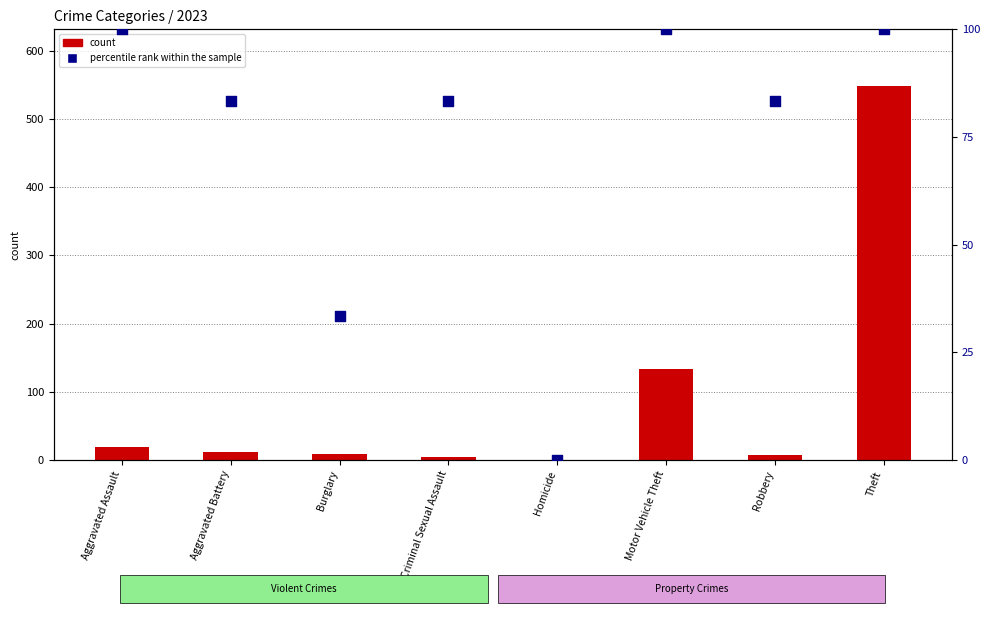

What is the total value across all series at Robbery?

90.3